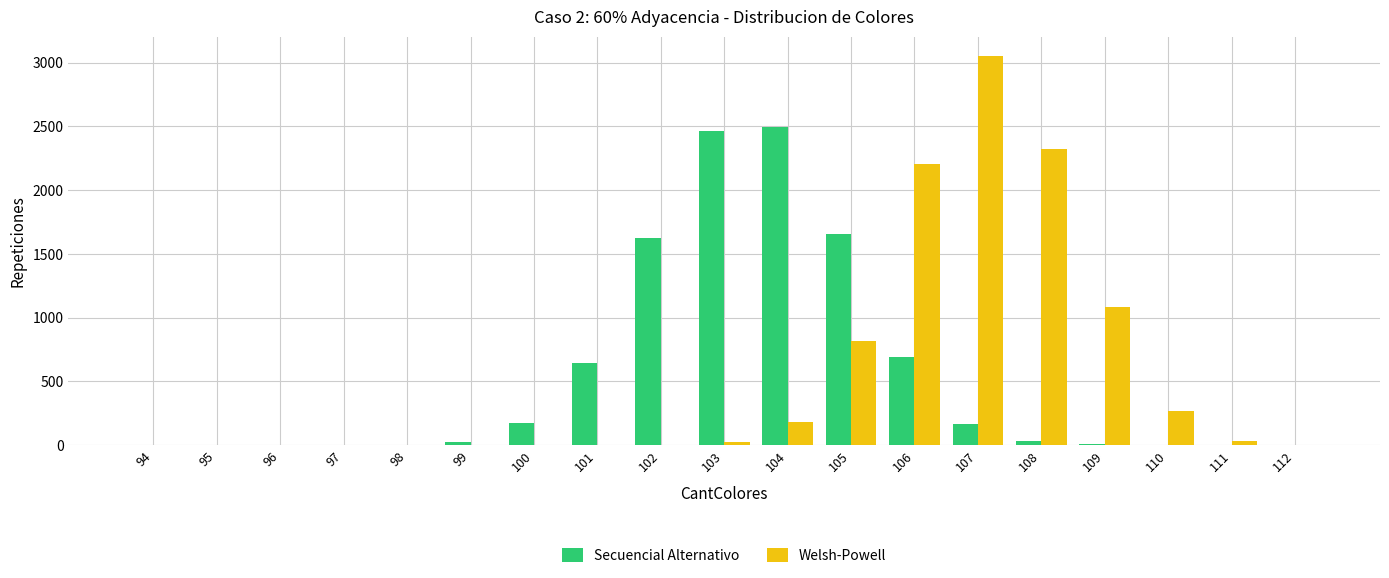

Which series changed the most between 102 and 108?

Welsh-Powell